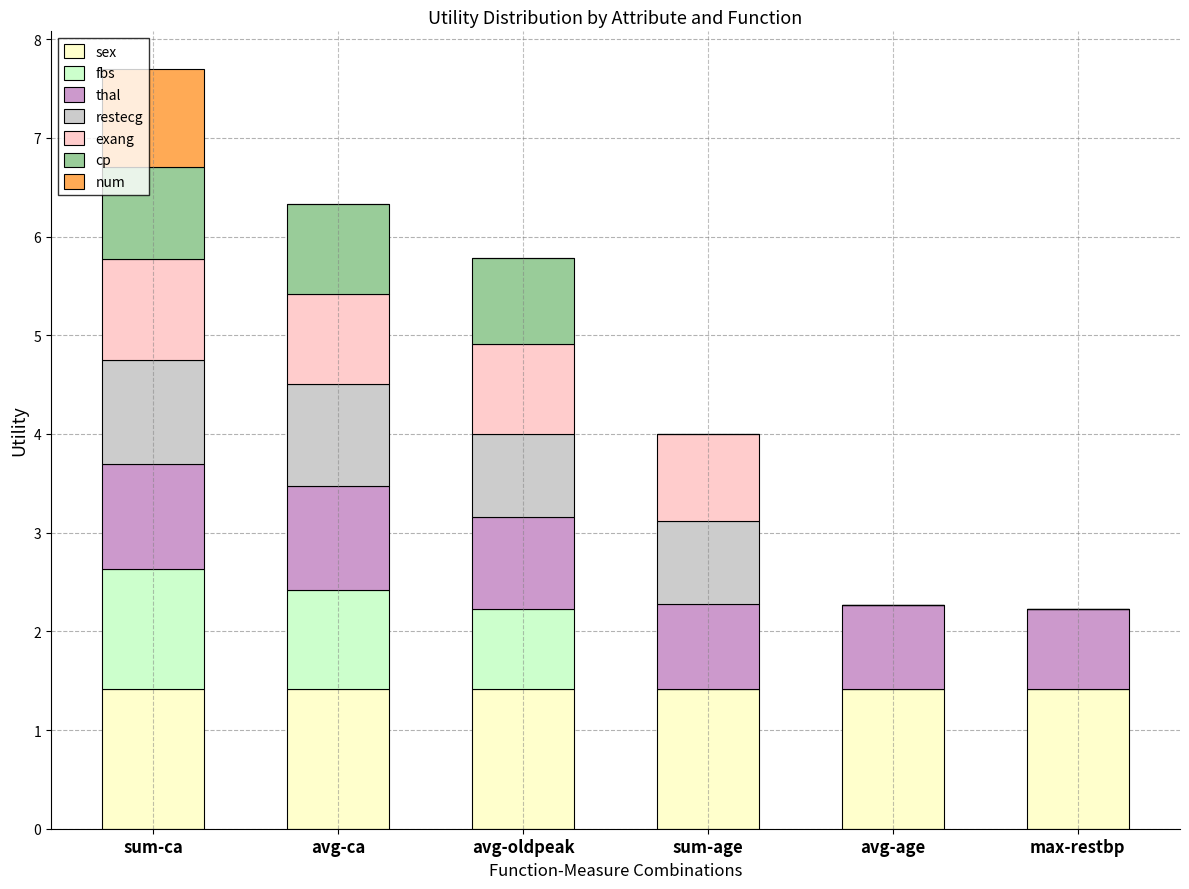

The sex series shows 1.4 at avg-oldpeak. True or false?

True